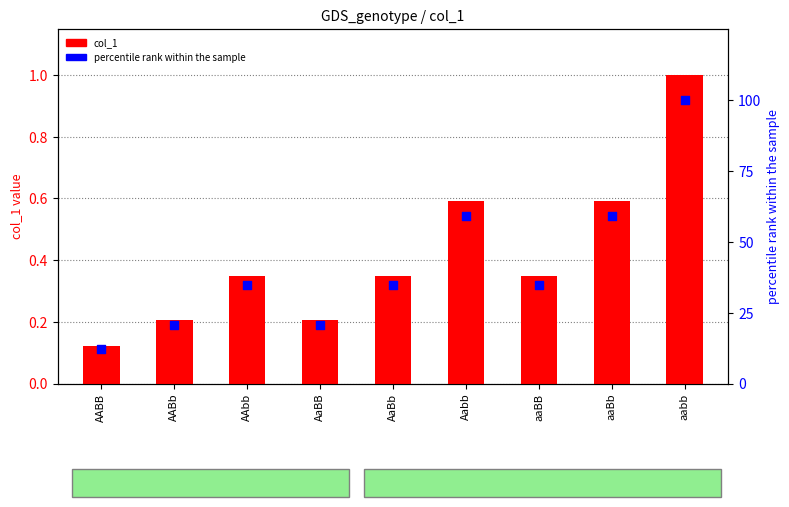

Is the value of percentile rank within the sample at AAbb greater than the value of col_1 at aaBB?

Yes